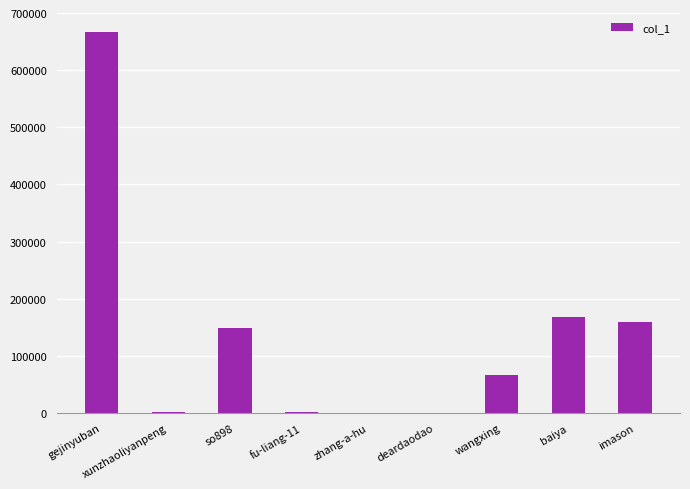

Read the value at imason.

160175